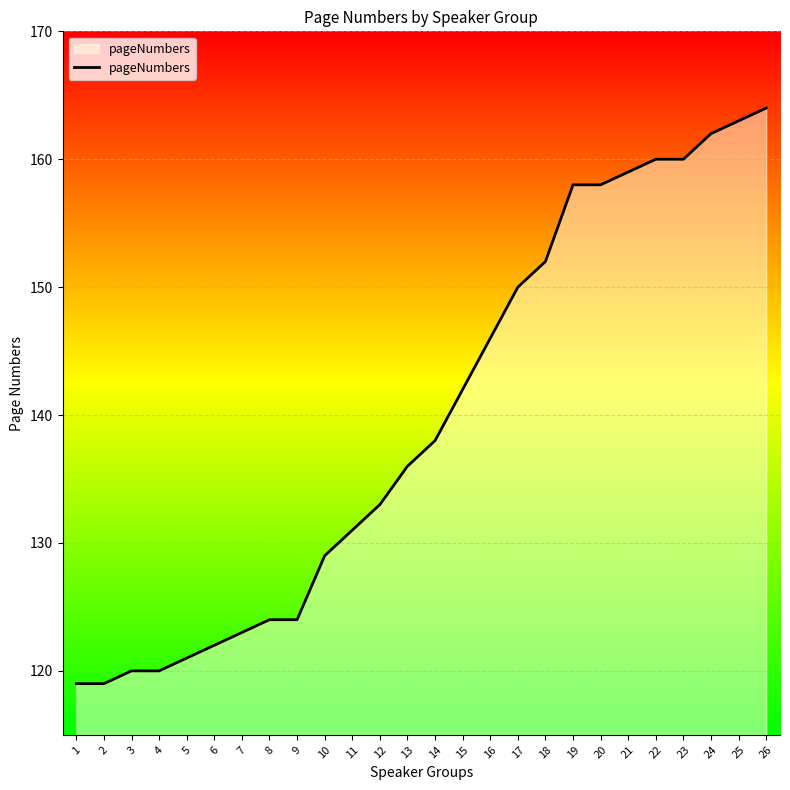

Which has a higher value, 21 or 14?

21